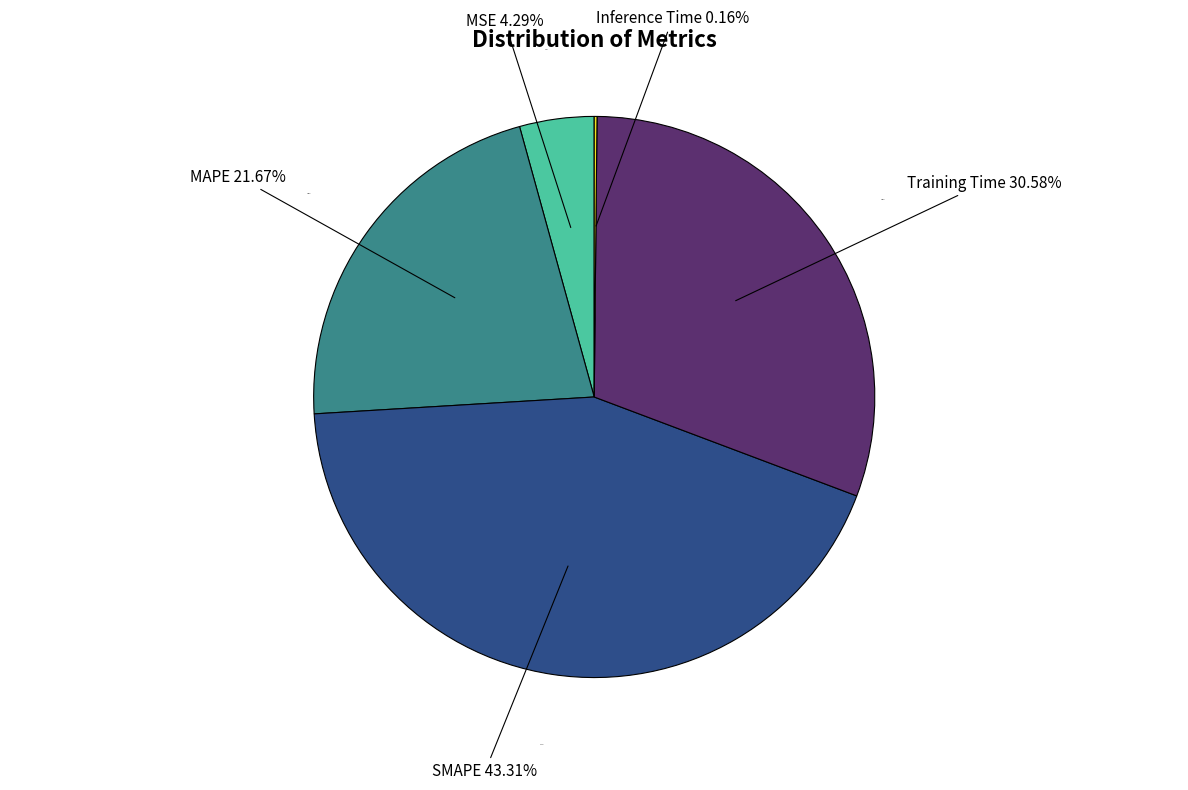

Is there any slice that represents more than half of the pie?

No